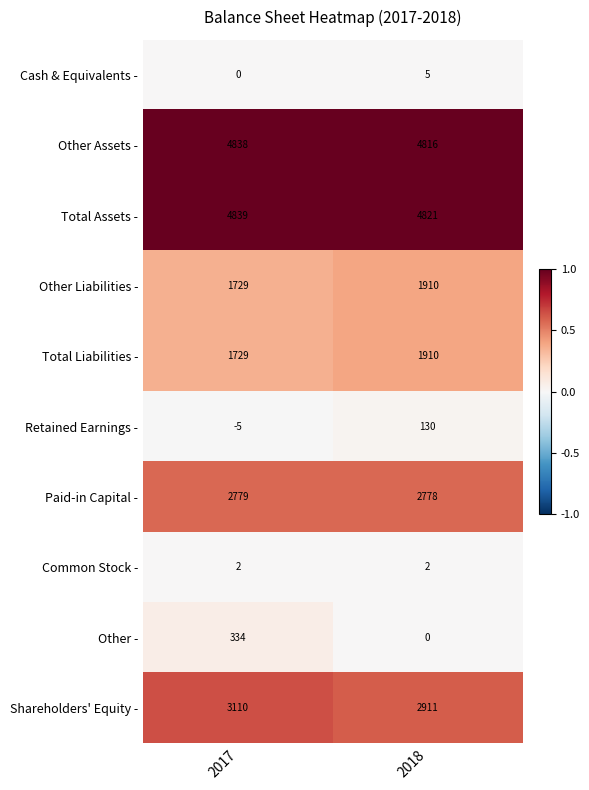

What is the lowest value of the Paid-in Capital - series?

2778